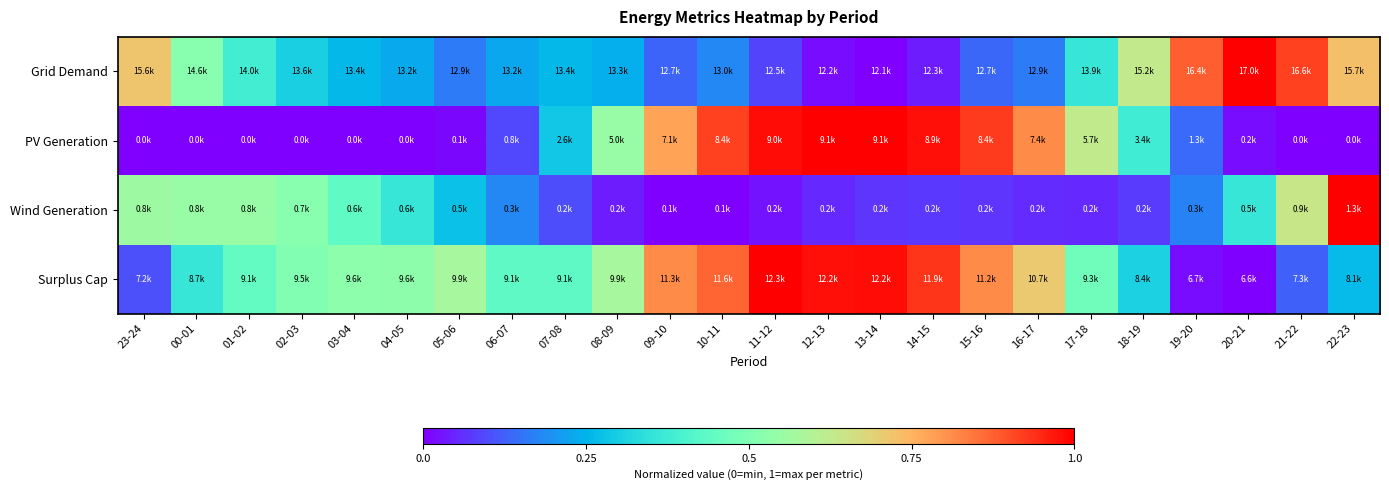

Between 19-20 and 17-18, which is larger?

19-20